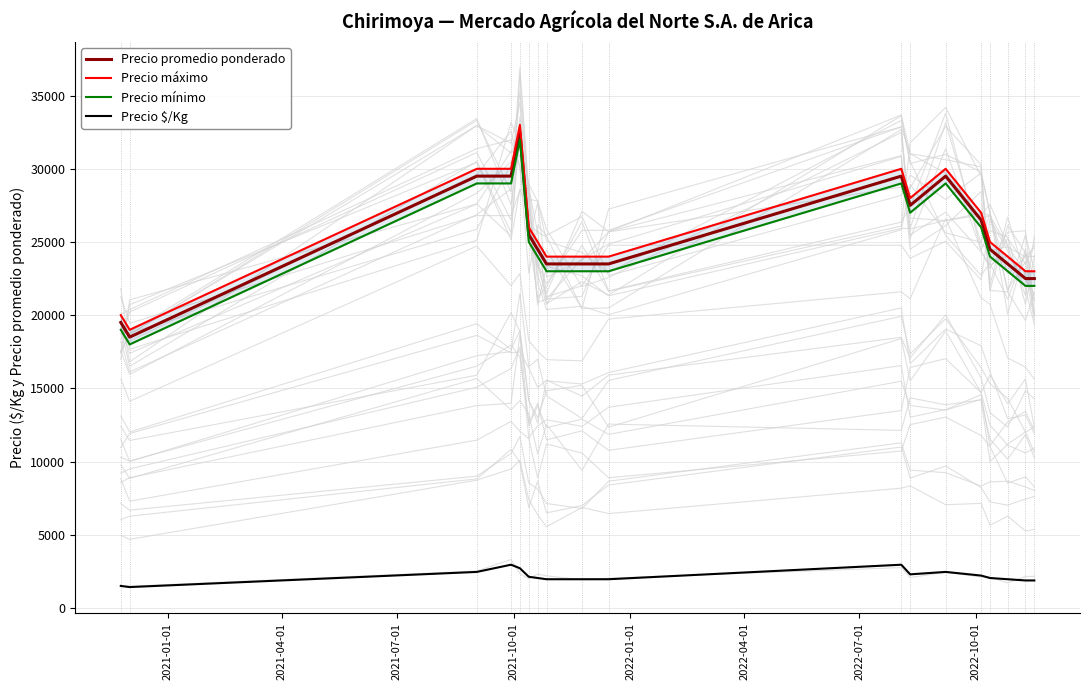

True or false: Precio $/Kg and Precio promedio ponderado intersect in this chart.

False